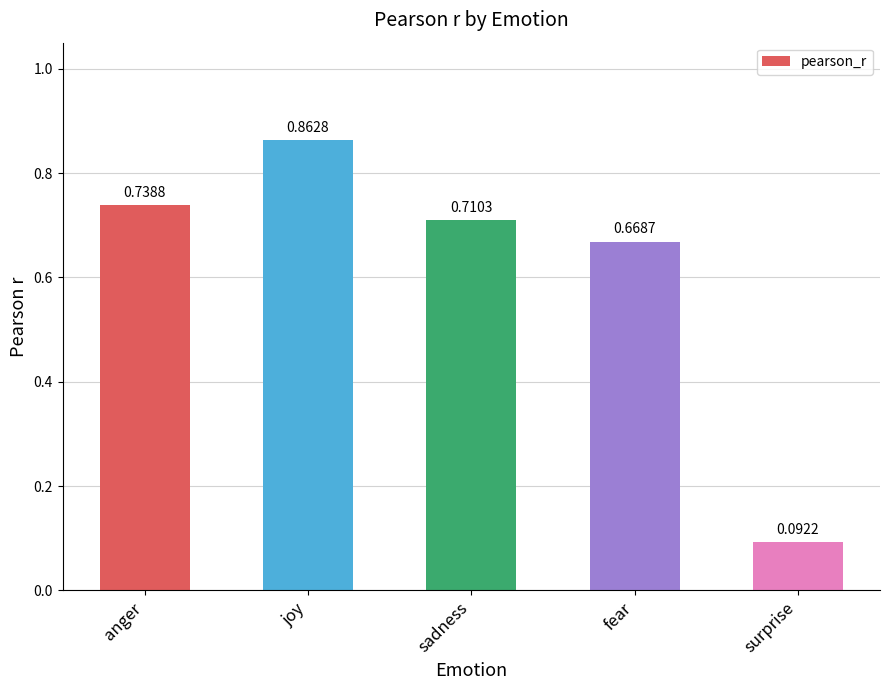

At which label is the value closest to 0?

surprise